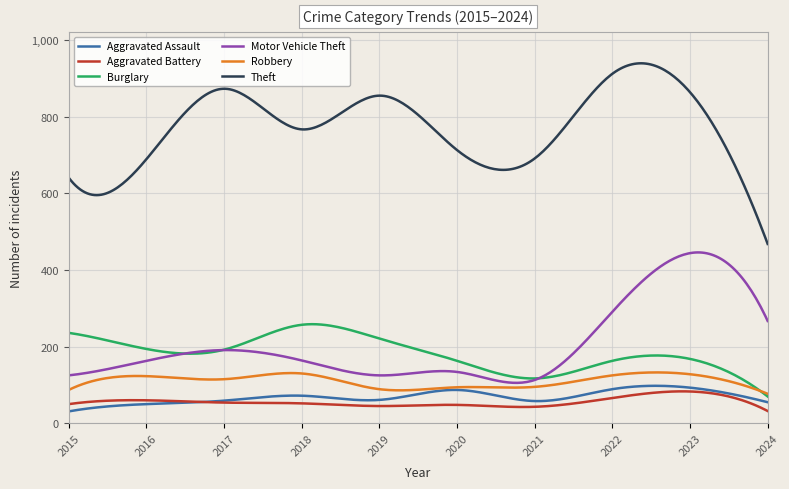

True or false: Aggravated Assault has more than 2 interior local peaks.

True